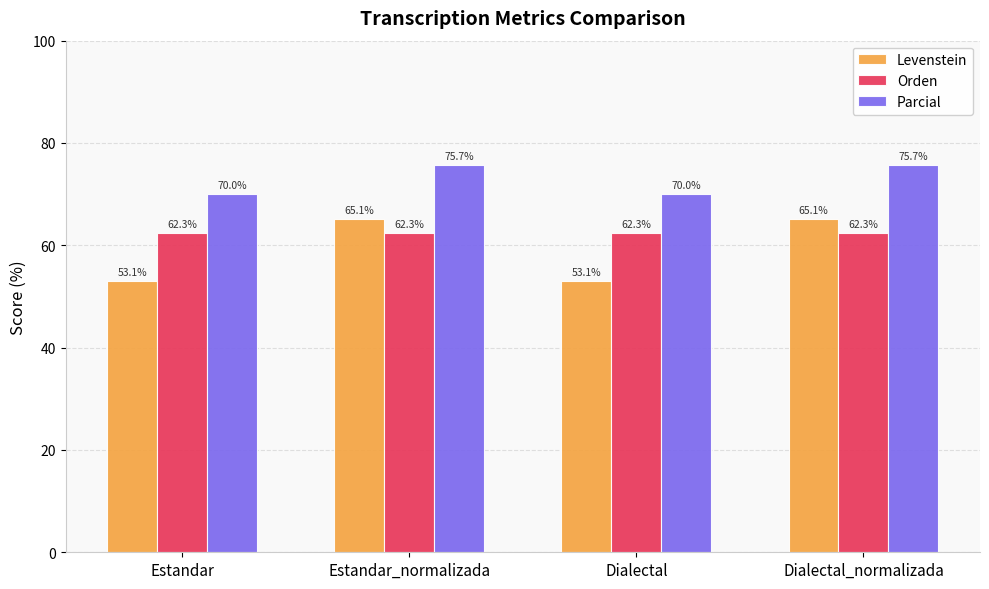

What position from the right is Estandar_normalizada?

3